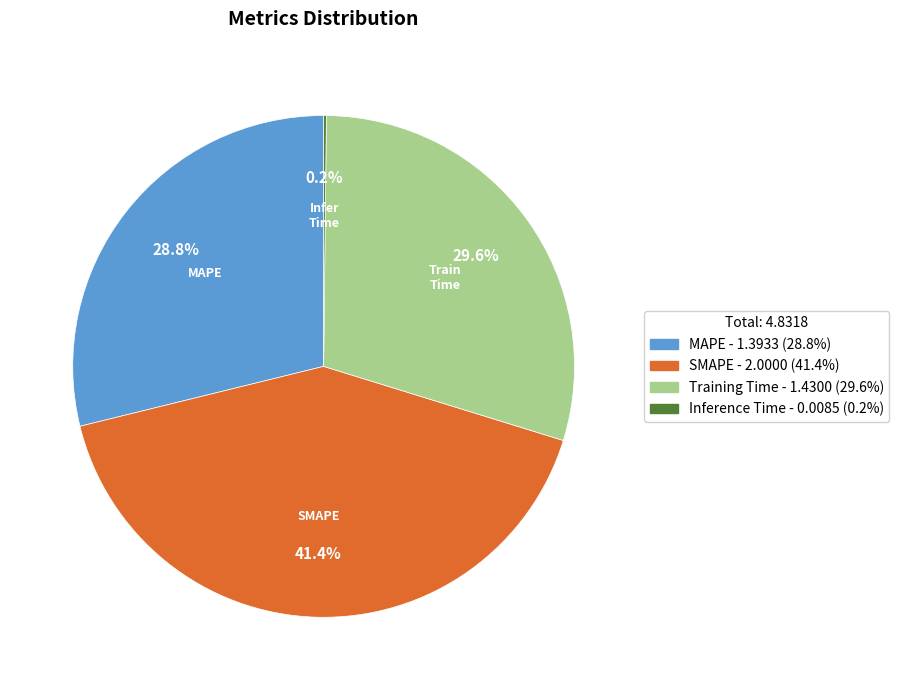

Does any single category account for the majority?

No